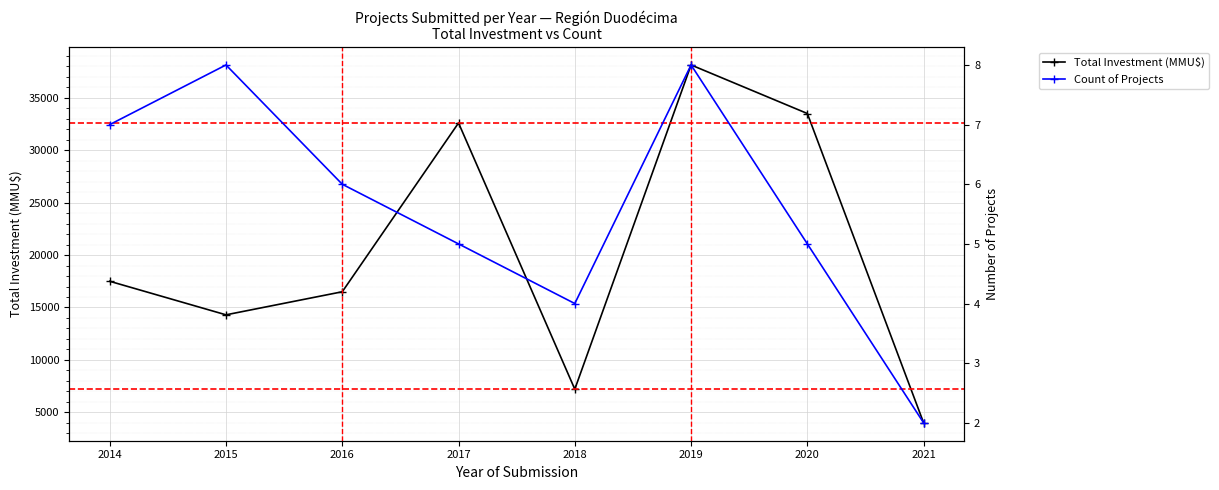

Count the number of categories in the chart.

8